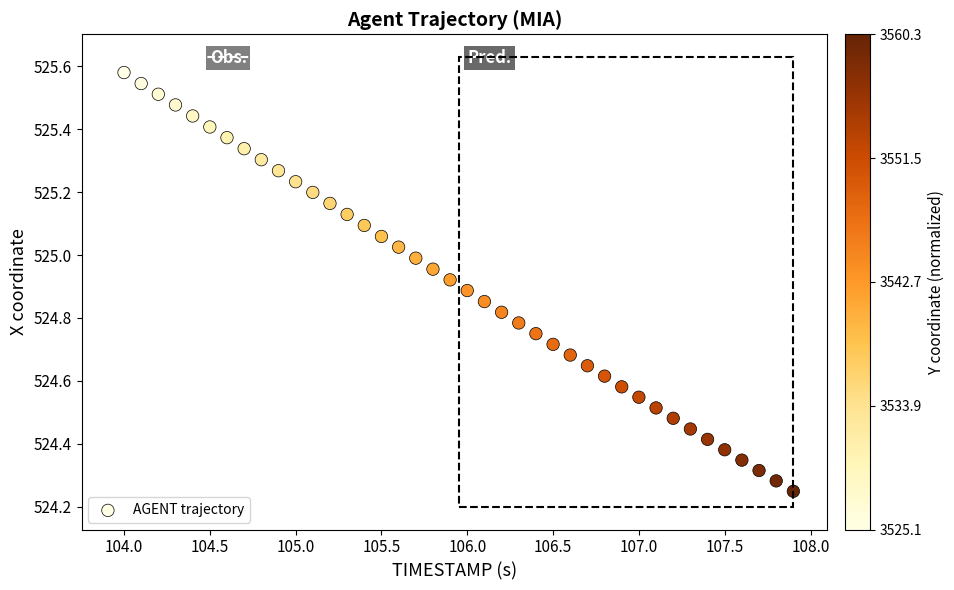

What is the range of X values (max minus min)?

3.9